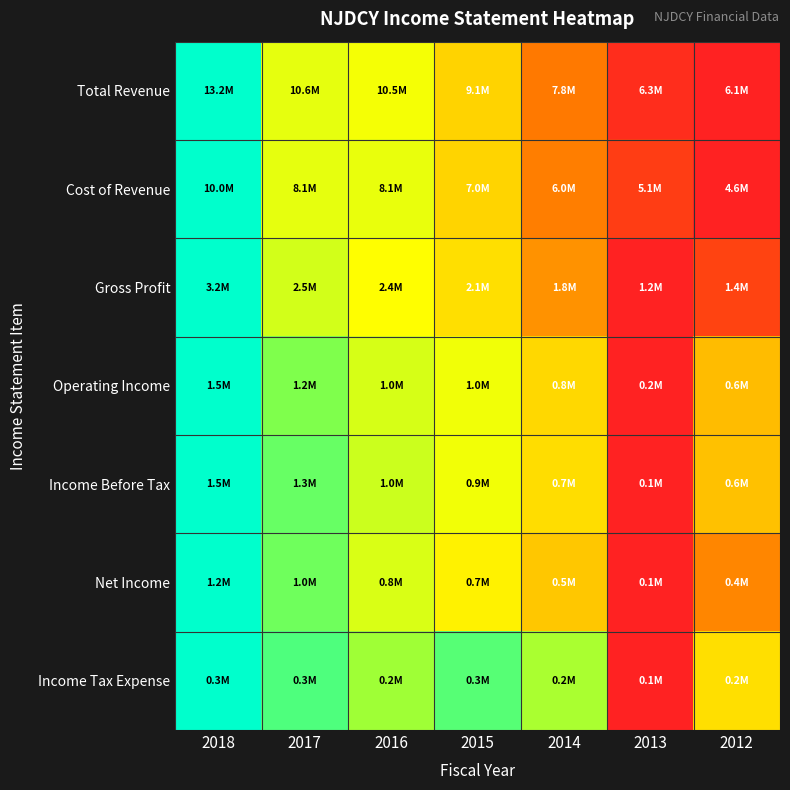

Which series has the largest range (max minus min)?

Total Revenue